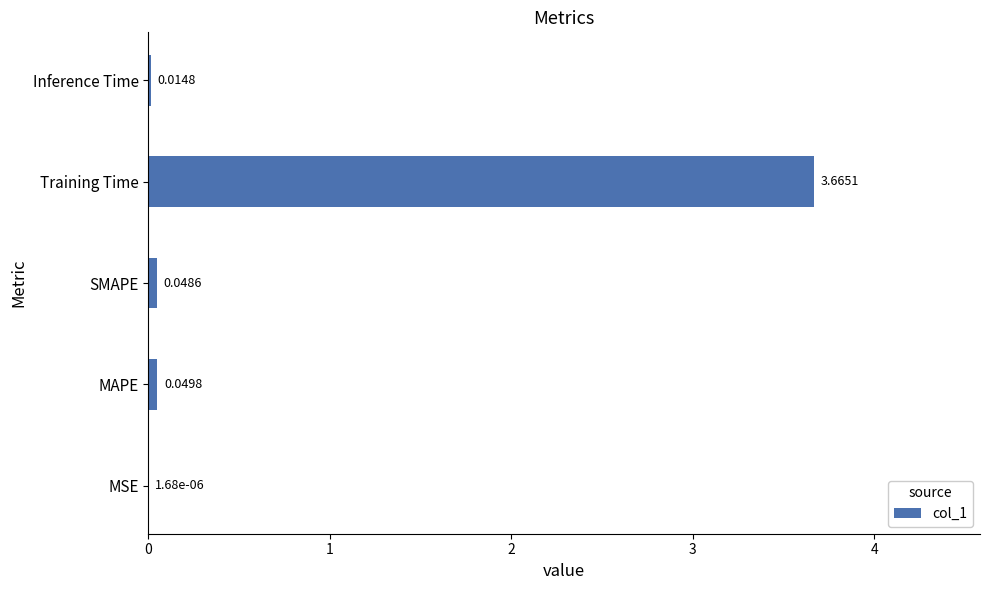

Between SMAPE and Inference Time, which is larger?

SMAPE